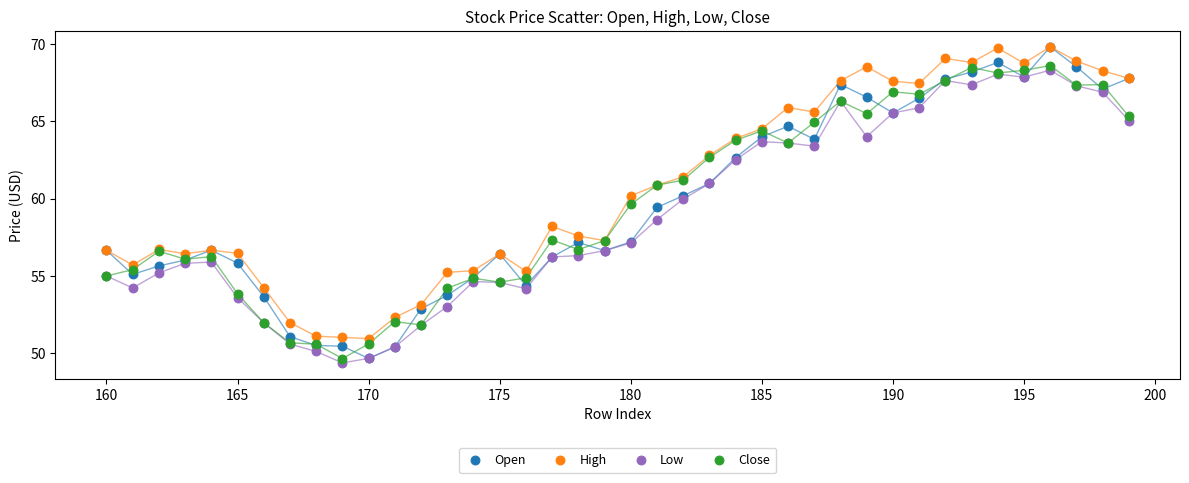

Which series has the widest spread of Y values?

Open